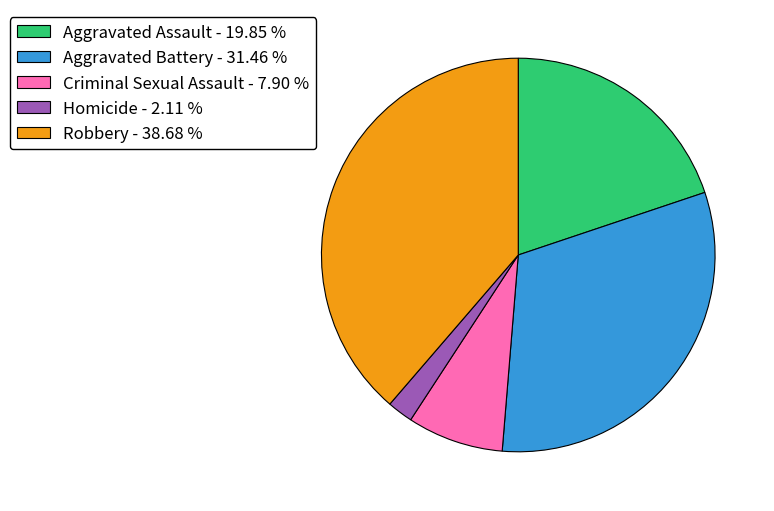

Is the sum of Homicide - 2.11 % and Robbery - 38.68 % greater than half?

No